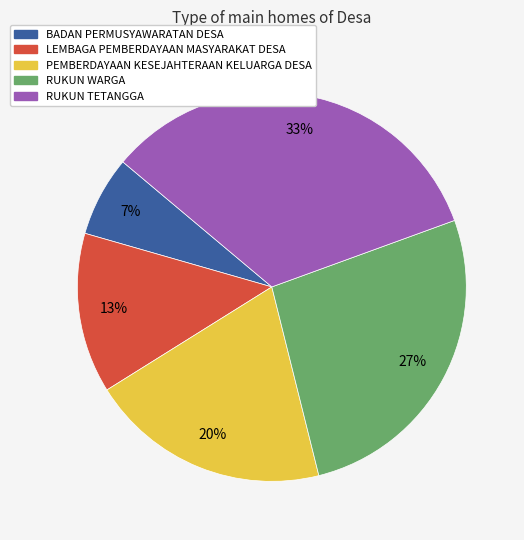

Combined, do RUKUN WARGA and PEMBERDAYAAN KESEJAHTERAAN KELUARGA DESA account for over 50%?

No